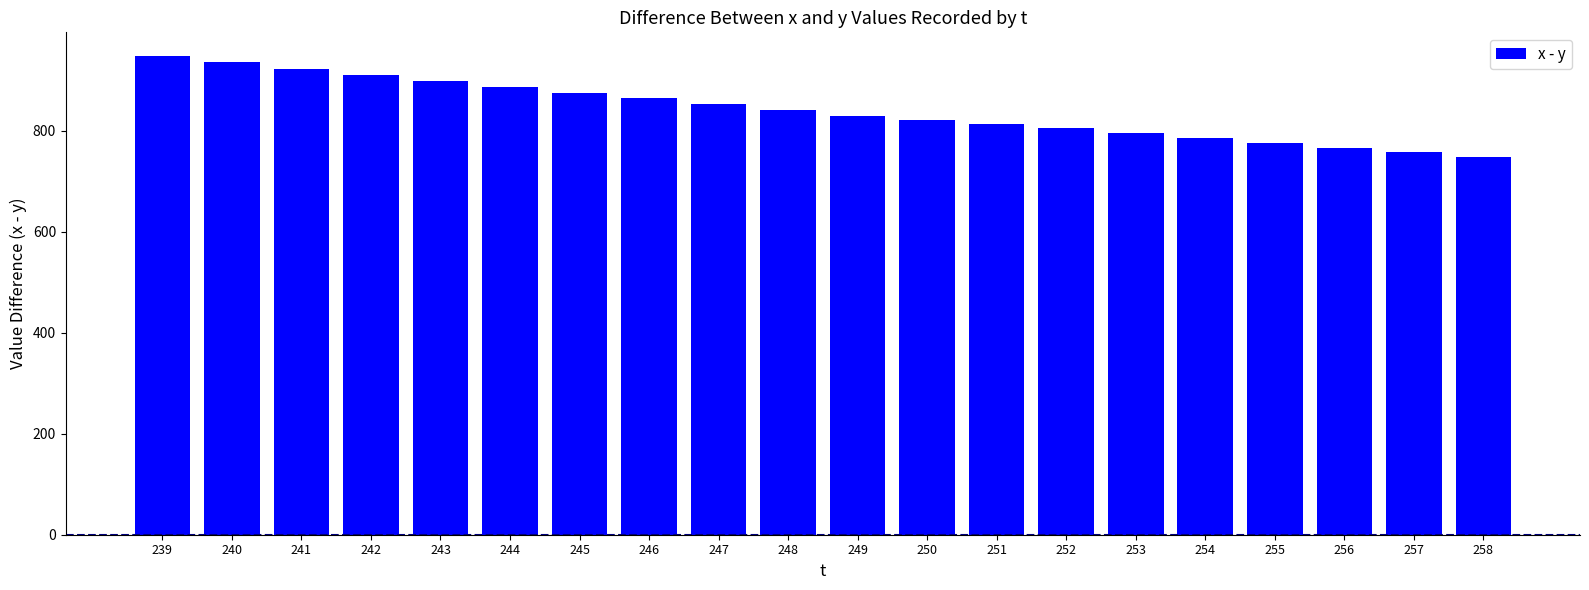

What is the average value?

841.3